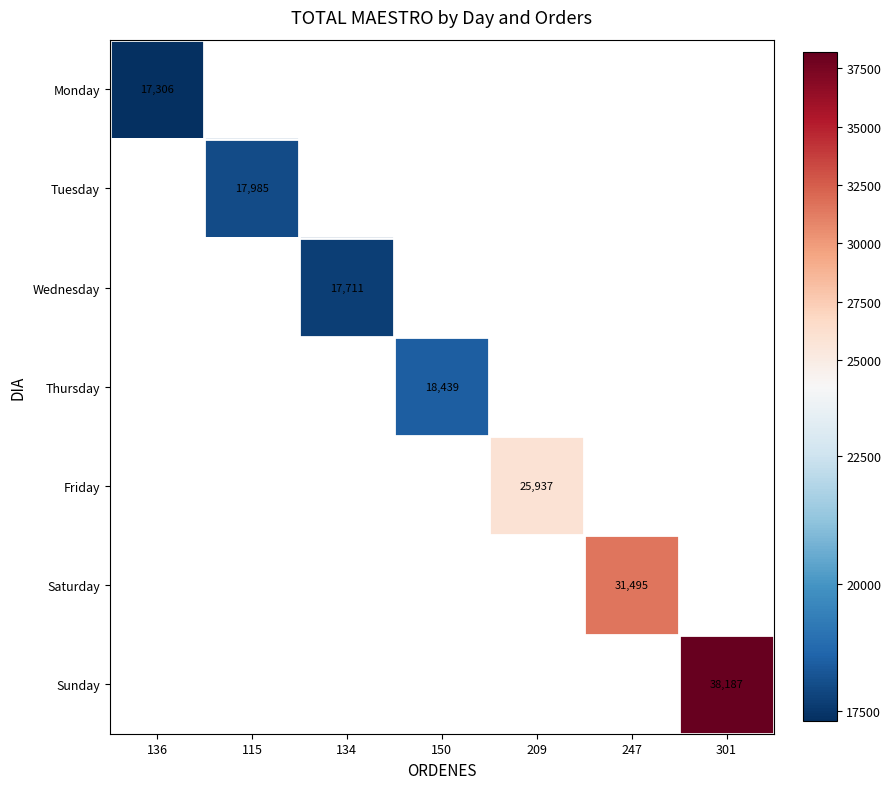

True or false: Thursday has a value of 18439 at 150.

True